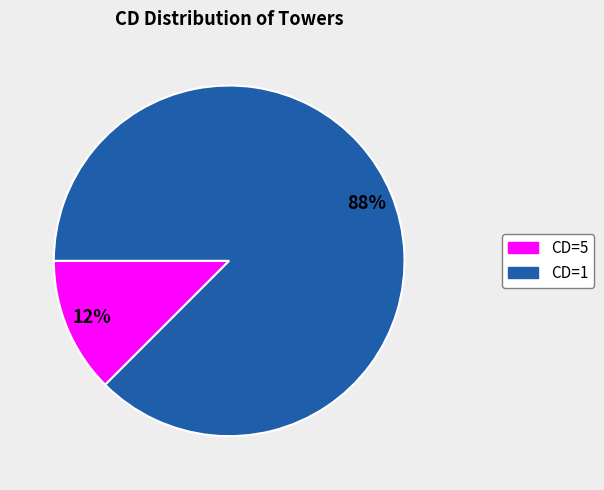

What is the largest slice in the pie chart?

CD=1